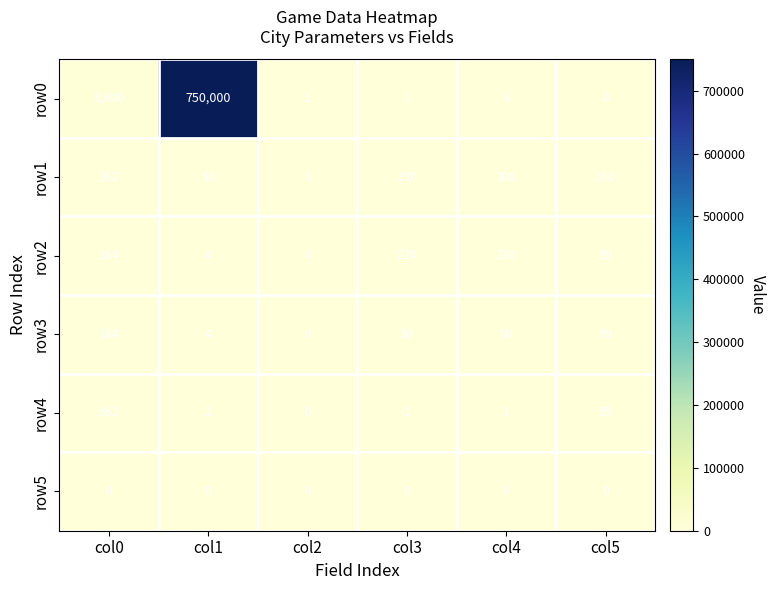

The value of row5 at col5 is 0. True or false?

True